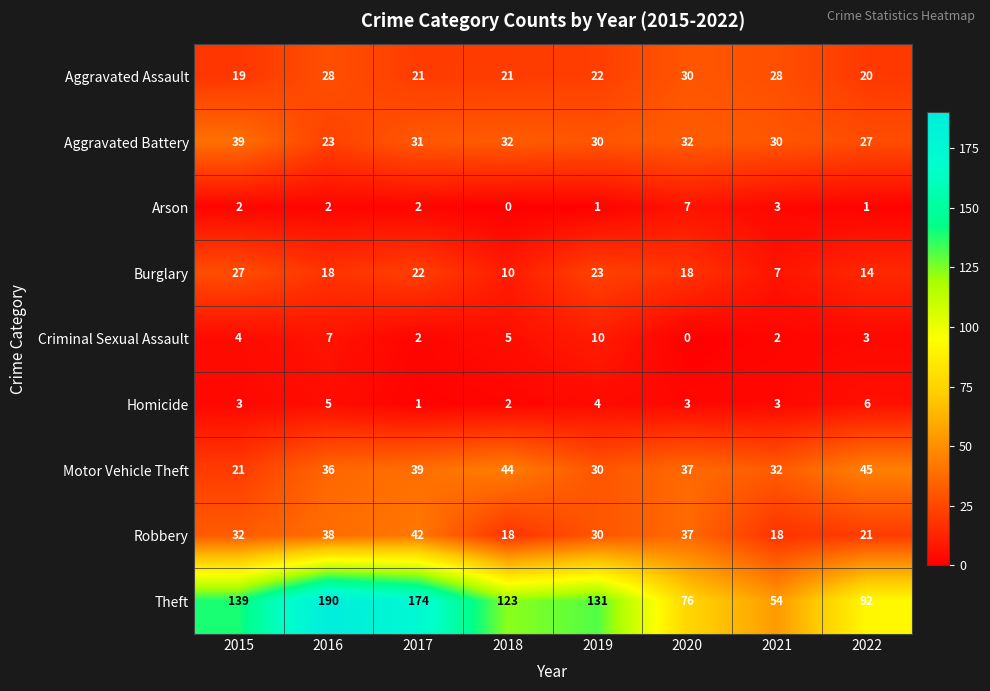

Rank the series by their maximum value, from highest to lowest.

Theft, Motor Vehicle Theft, Robbery, Aggravated Battery, Aggravated Assault, Burglary, Criminal Sexual Assault, Arson, Homicide